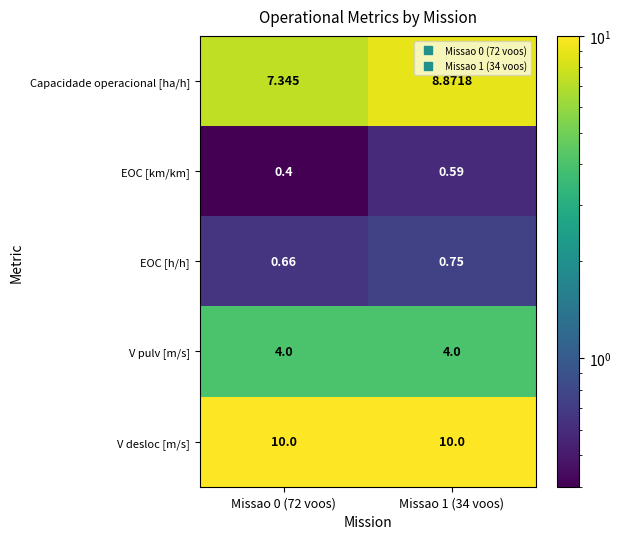

Between Missao 0 (72 voos) and Missao 1 (34 voos), which series saw the biggest shift?

Capacidade operacional [ha/h]